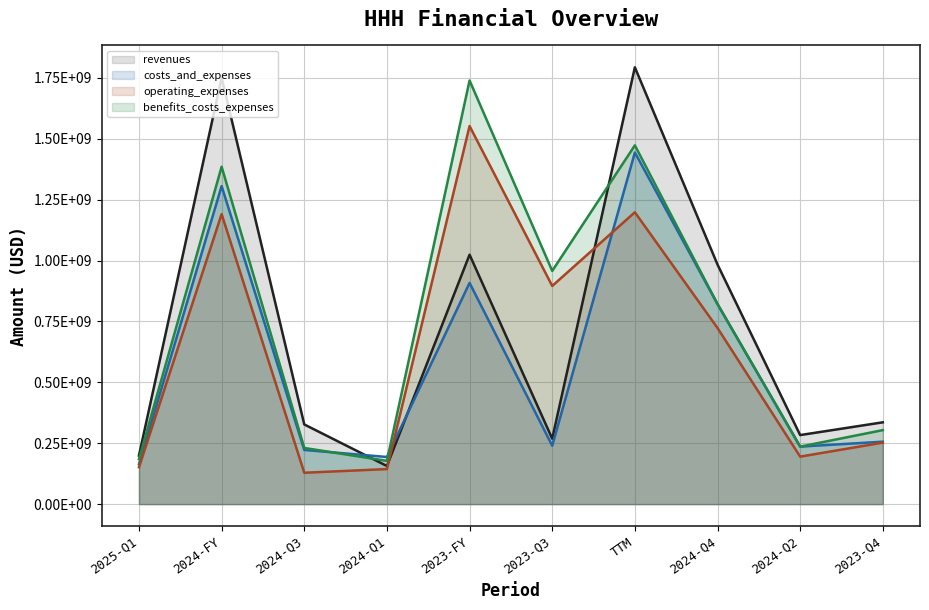

Where is the first local maximum for operating_expenses?

2024-FY